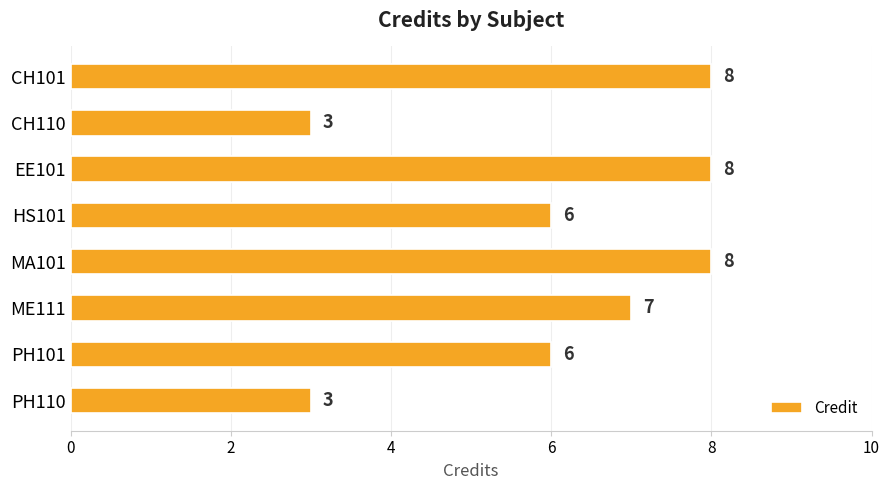

What is the greatest value displayed?

8